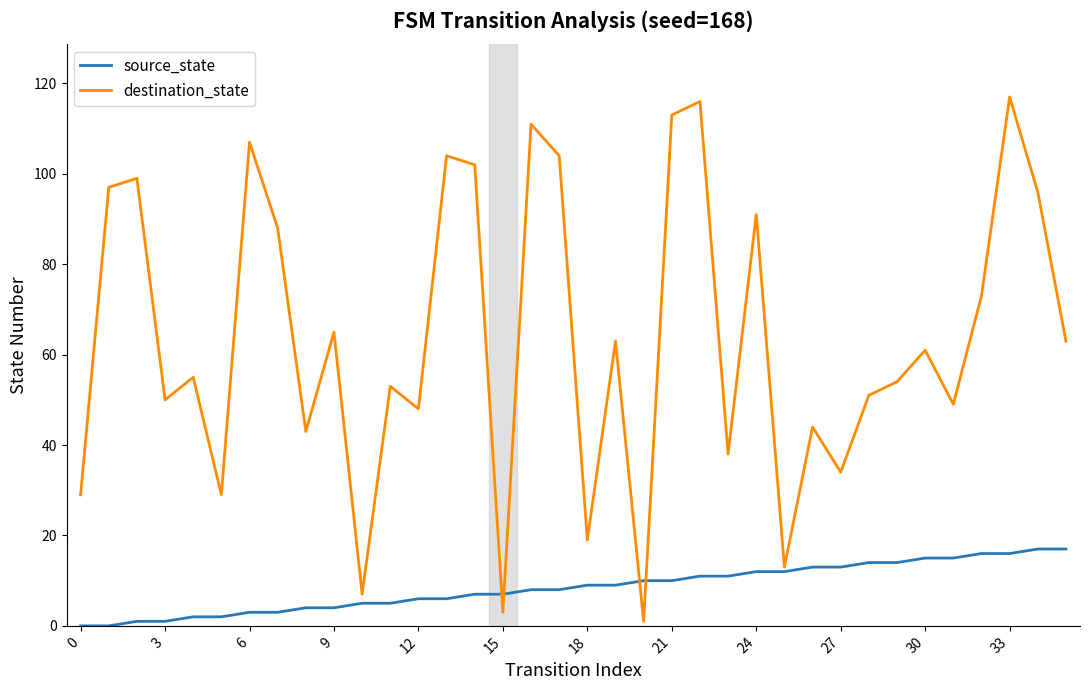

Which series has the largest total across all categories?

destination_state